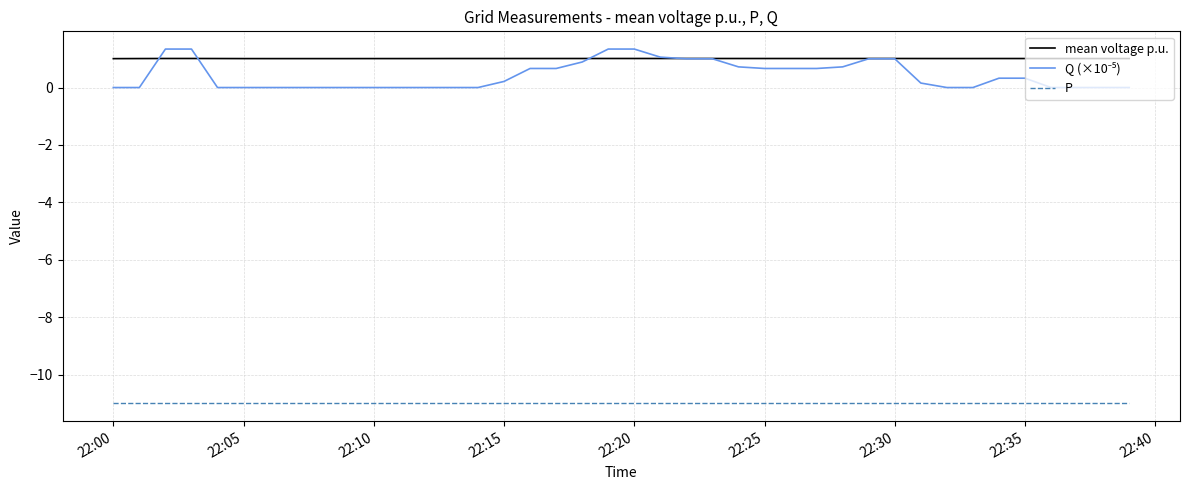

Which series has the largest total across all categories?

mean voltage p.u.